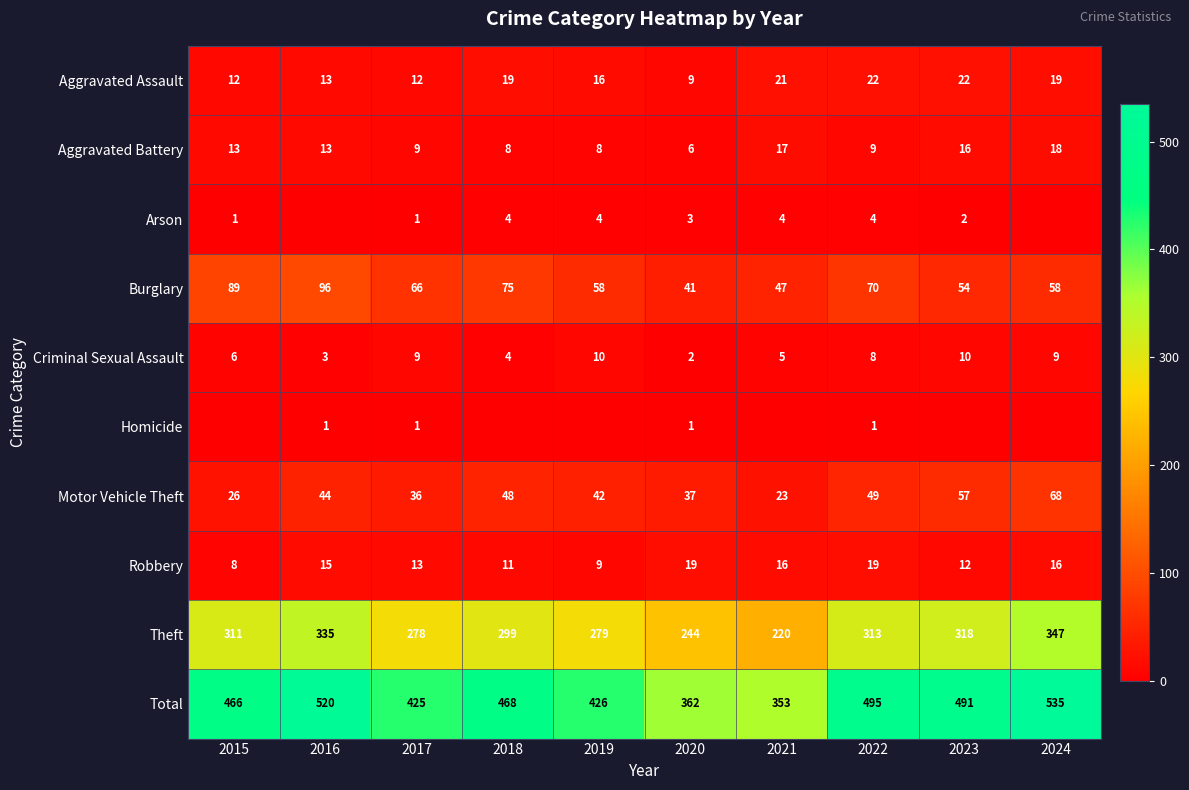

At 2022, list the series in order from largest to smallest.

Total, Theft, Burglary, Motor Vehicle Theft, Aggravated Assault, Robbery, Aggravated Battery, Criminal Sexual Assault, Arson, Homicide